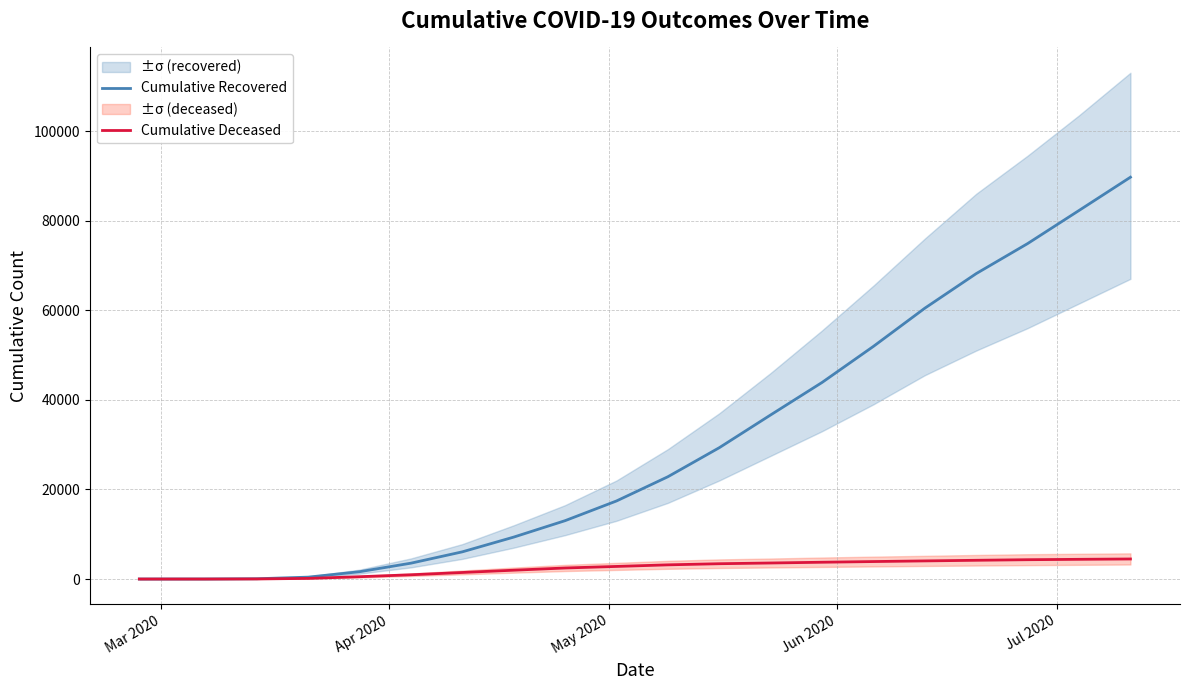

True or false: Cumulative Recovered and Cumulative Deceased cross at least once.

False